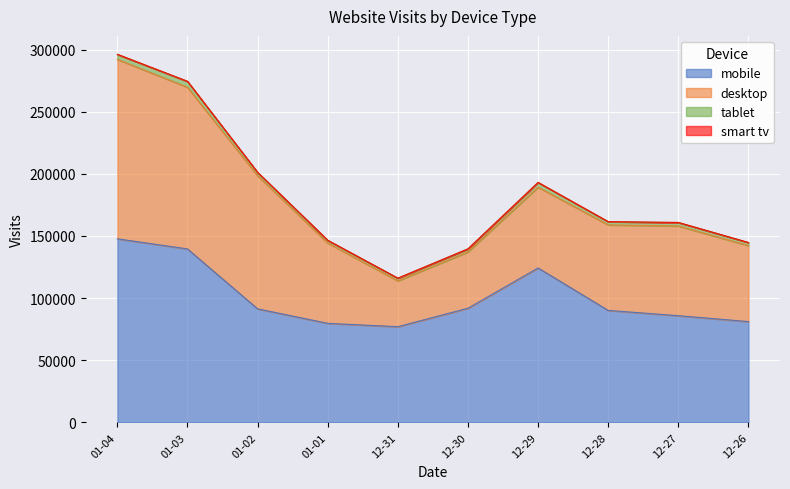

What is the value of the mobile point at the 3rd from the left?

91345